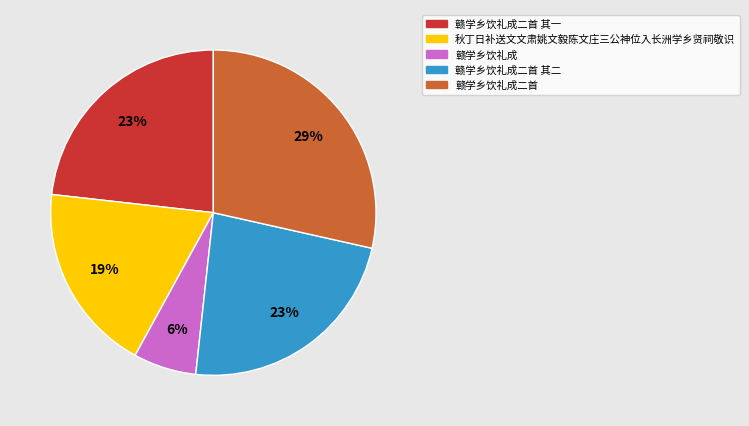

To the nearest percent, what is the average slice percentage?

20%